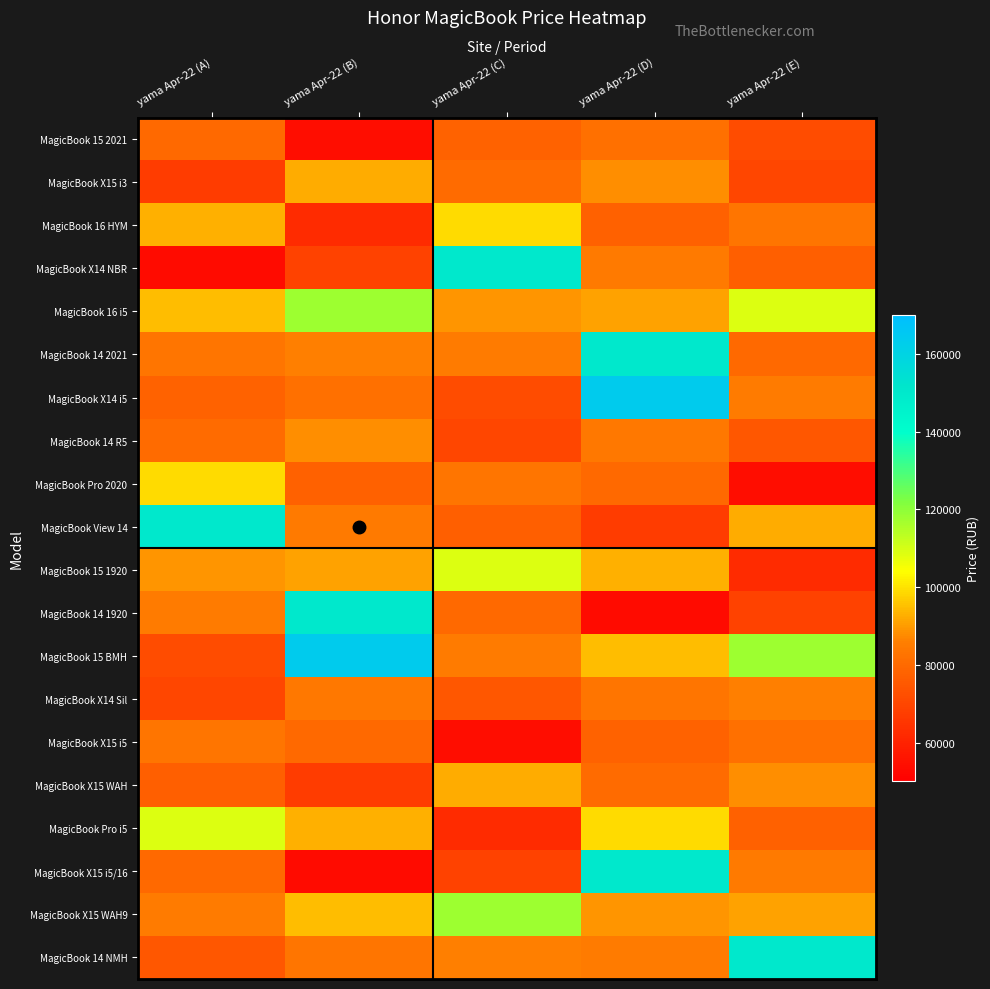

How many categories are shown in the chart?

5